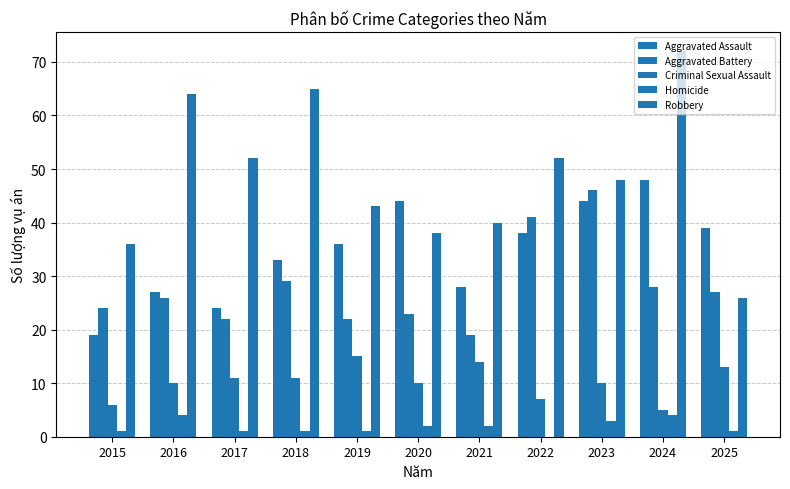

Count the number of categories in the chart.

11